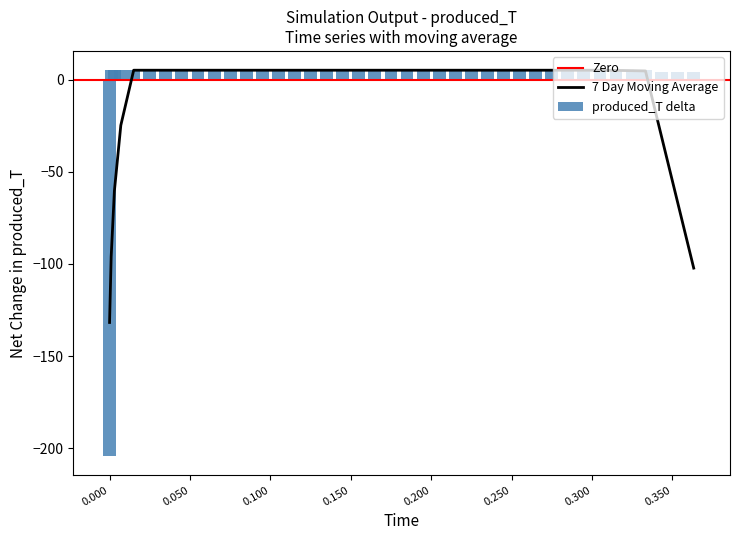

What is the difference between the second highest and minimum values in the produced_T delta series?

209.6